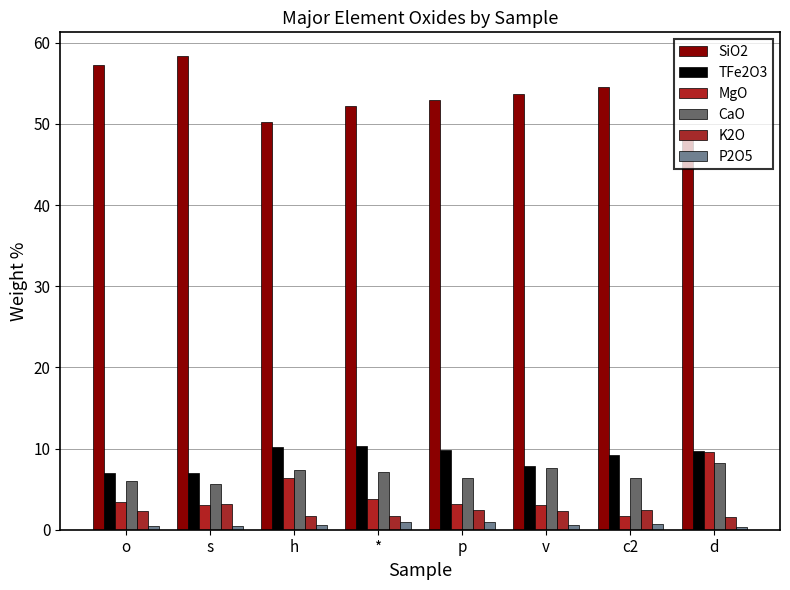

How many groups of bars are there?

8